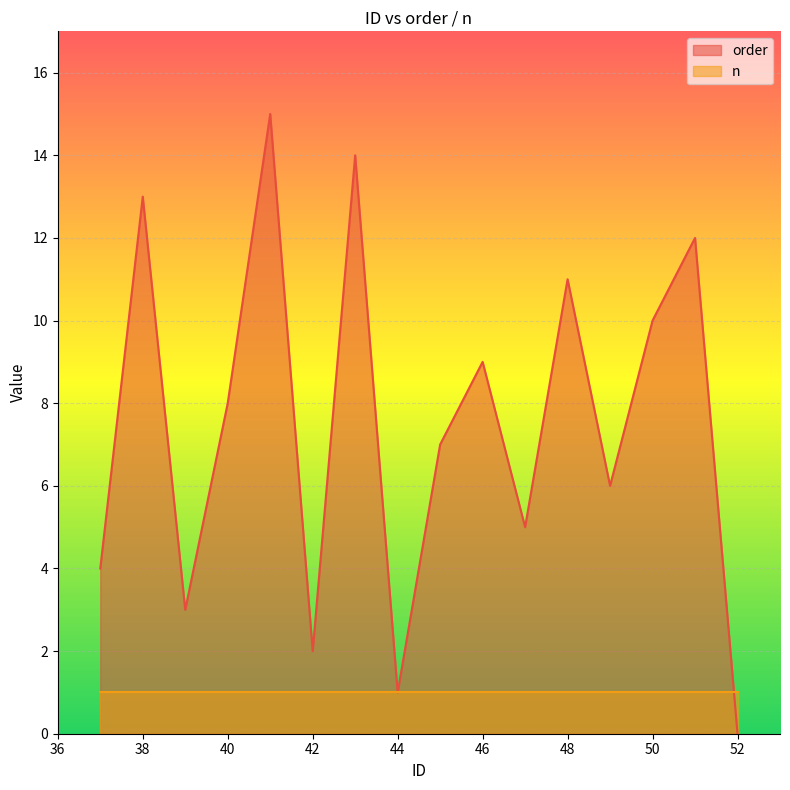

At which category does the data reach its first local peak?

38